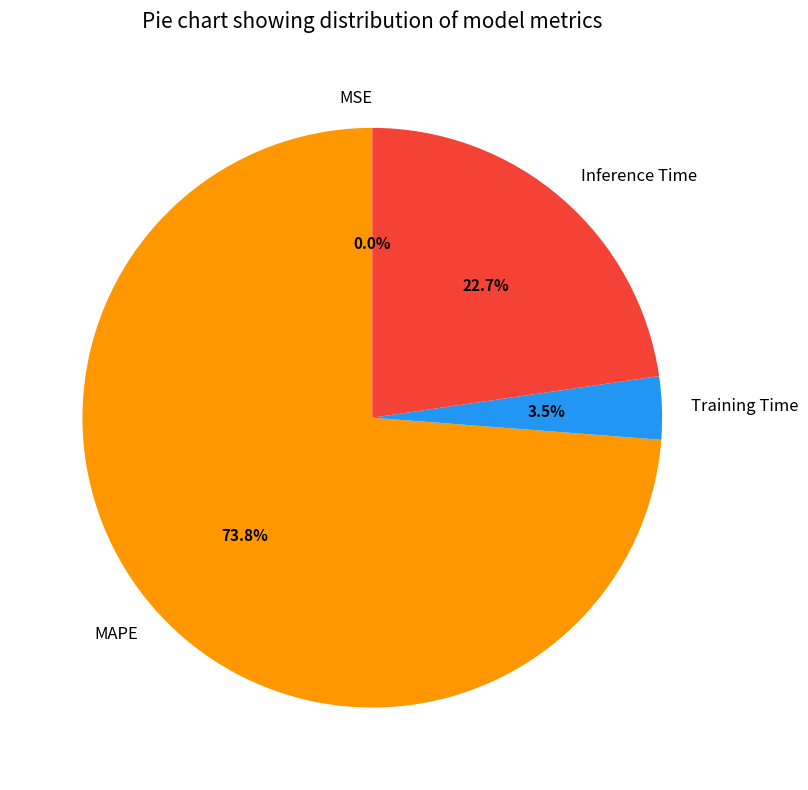

What is the majority slice?

MAPE